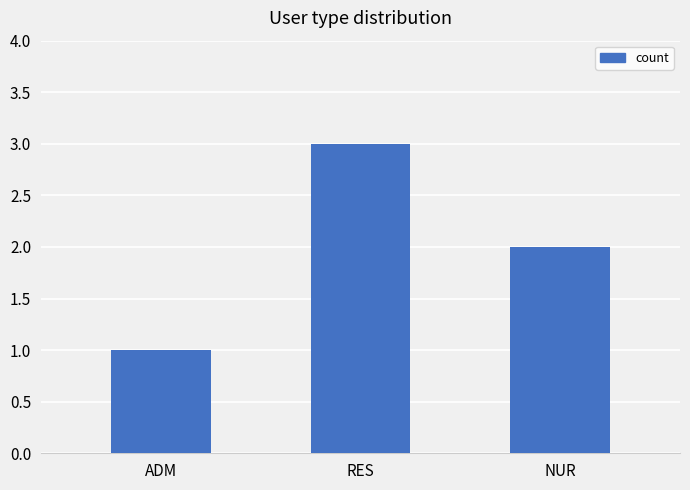

What is the label of the 1st bar from the left?

ADM